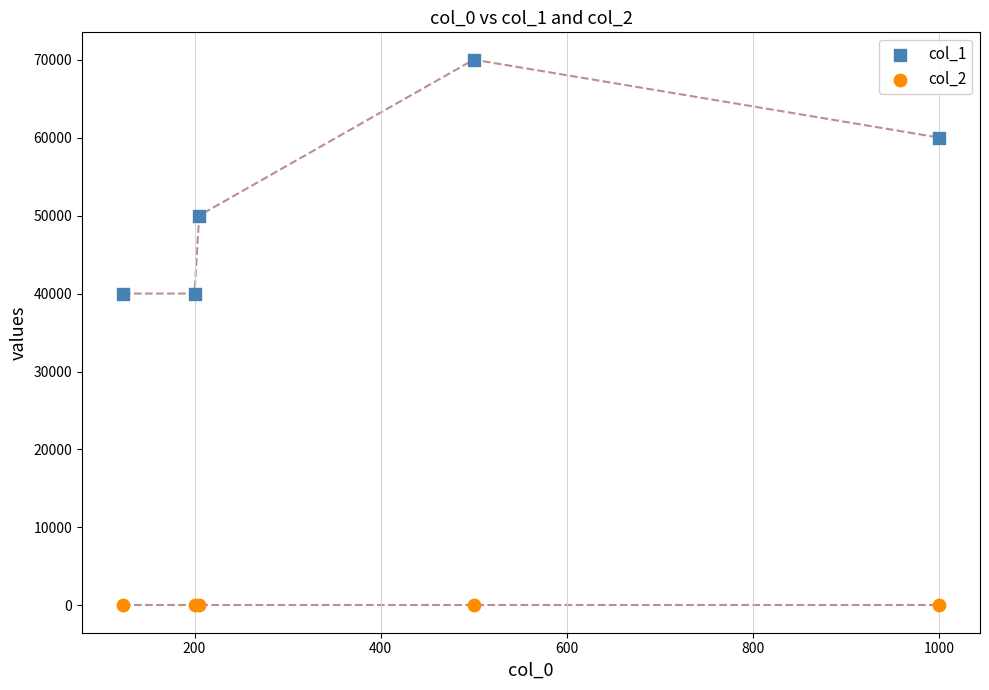

Which series contains the highest Y value?

col_1